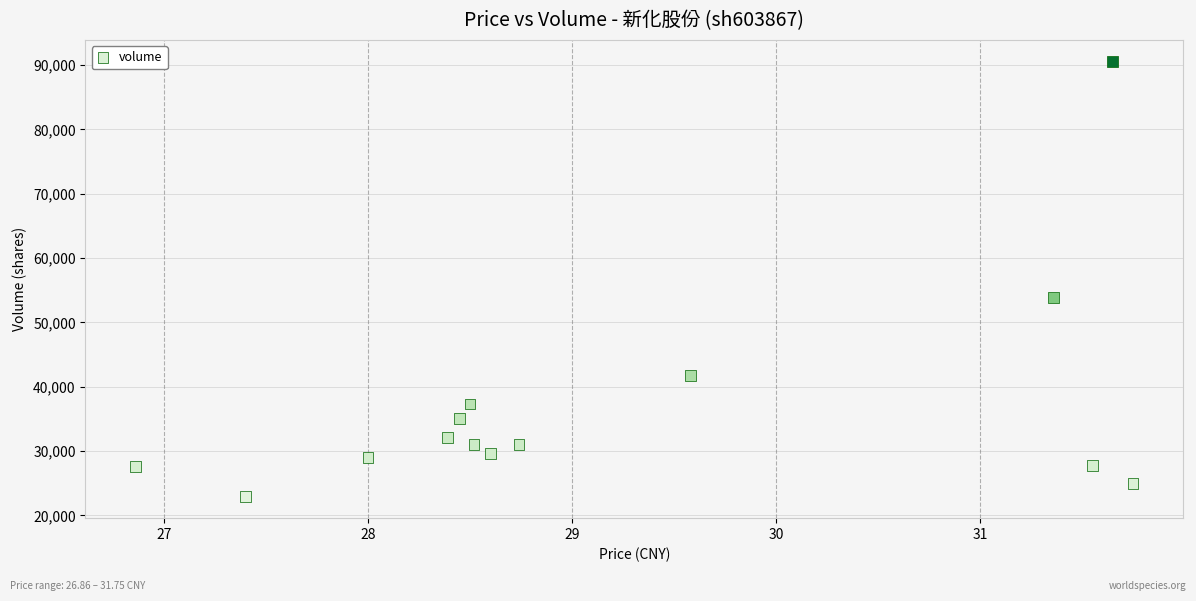

What Y value in the scatter plot is closest to 56747?

53855